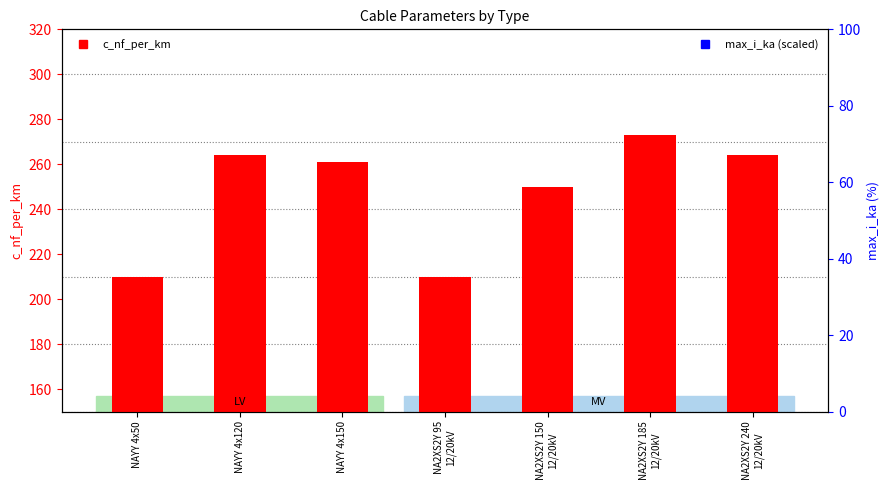

Which series has the largest total across all categories?

max_i_ka (scaled)